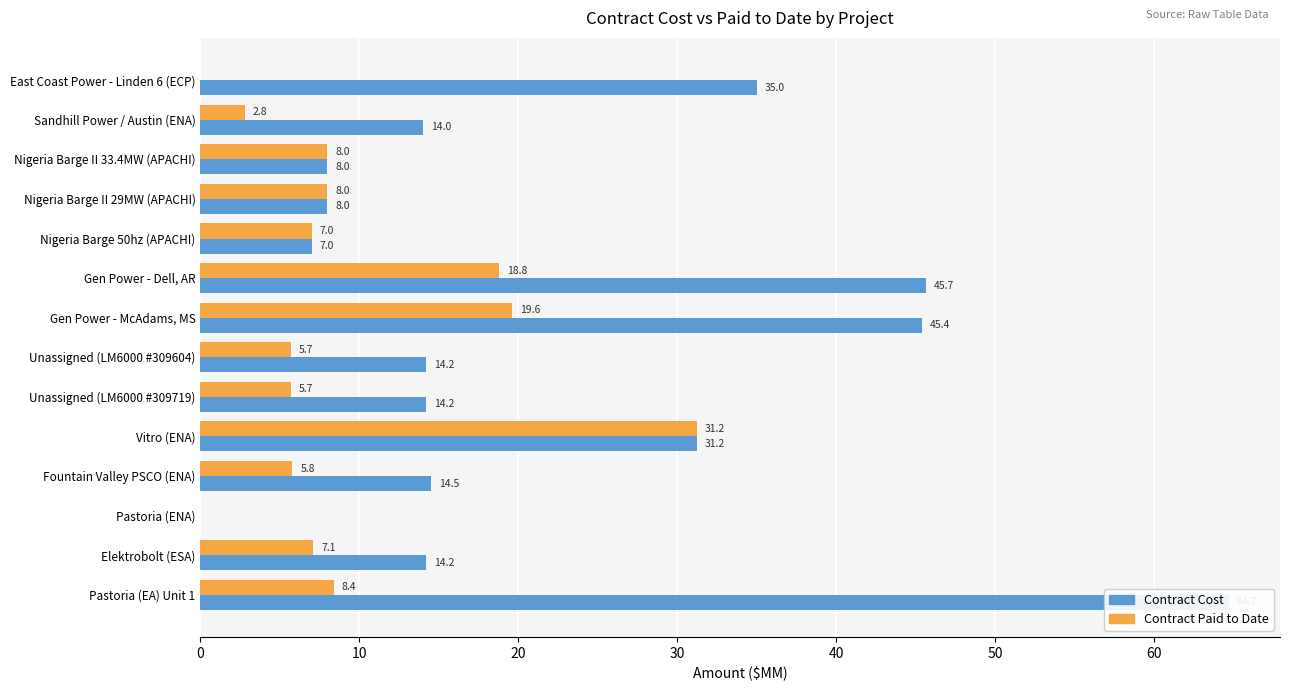

At how many categories does at least one series exceed 58?

1